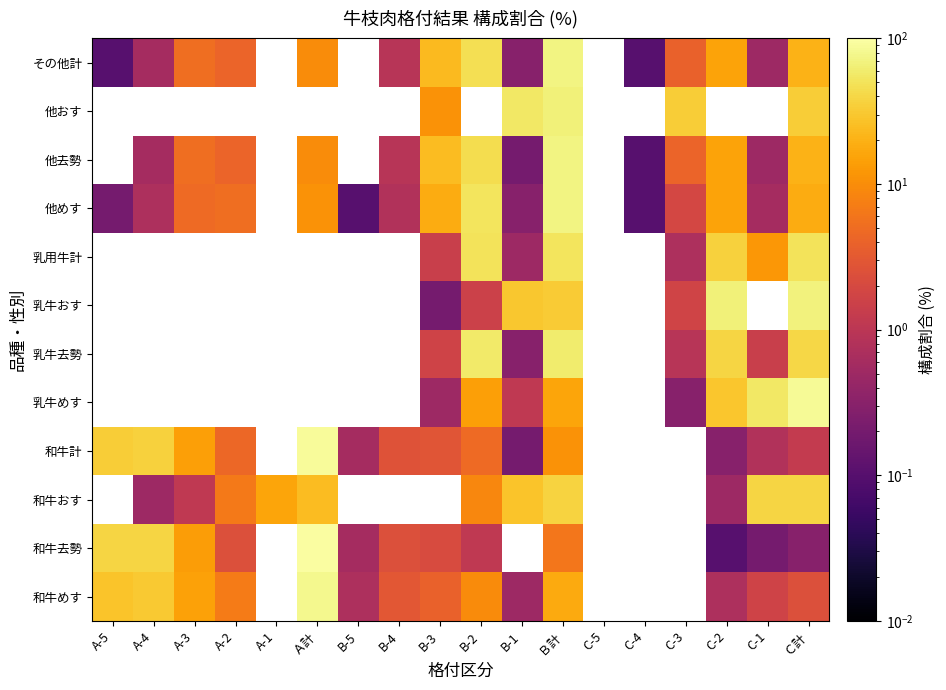

What is the spread (max minus min) of values at B-3?

23.8